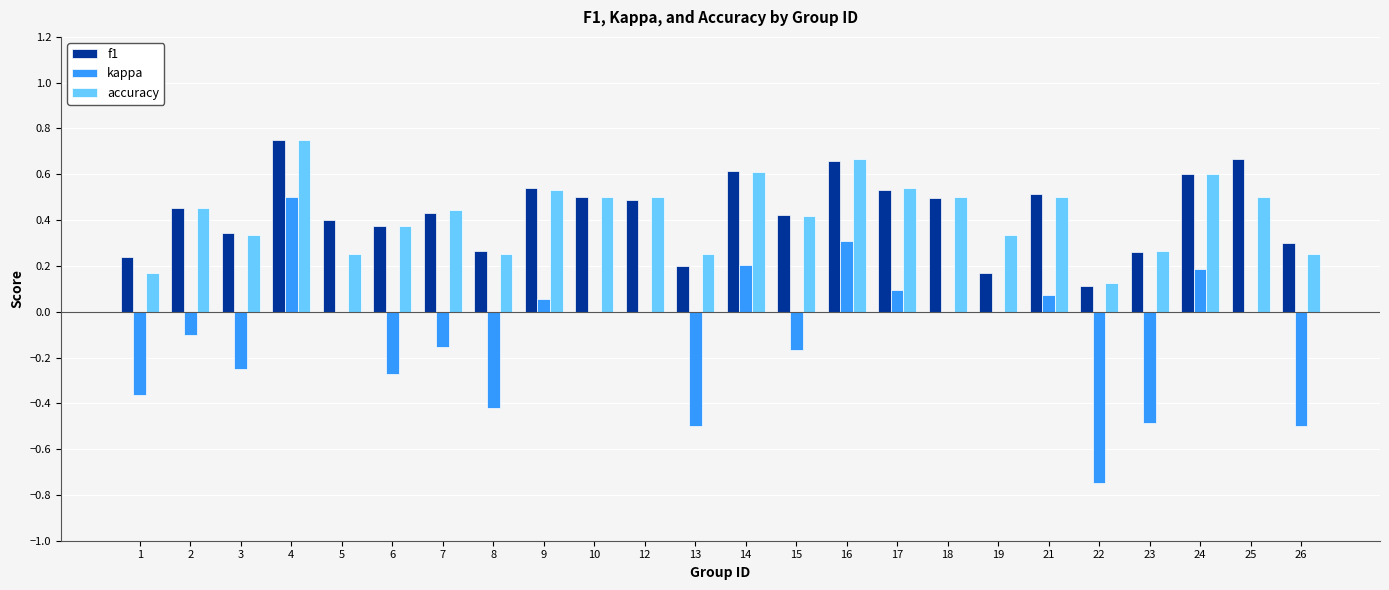

How many groups of bars are there?

24